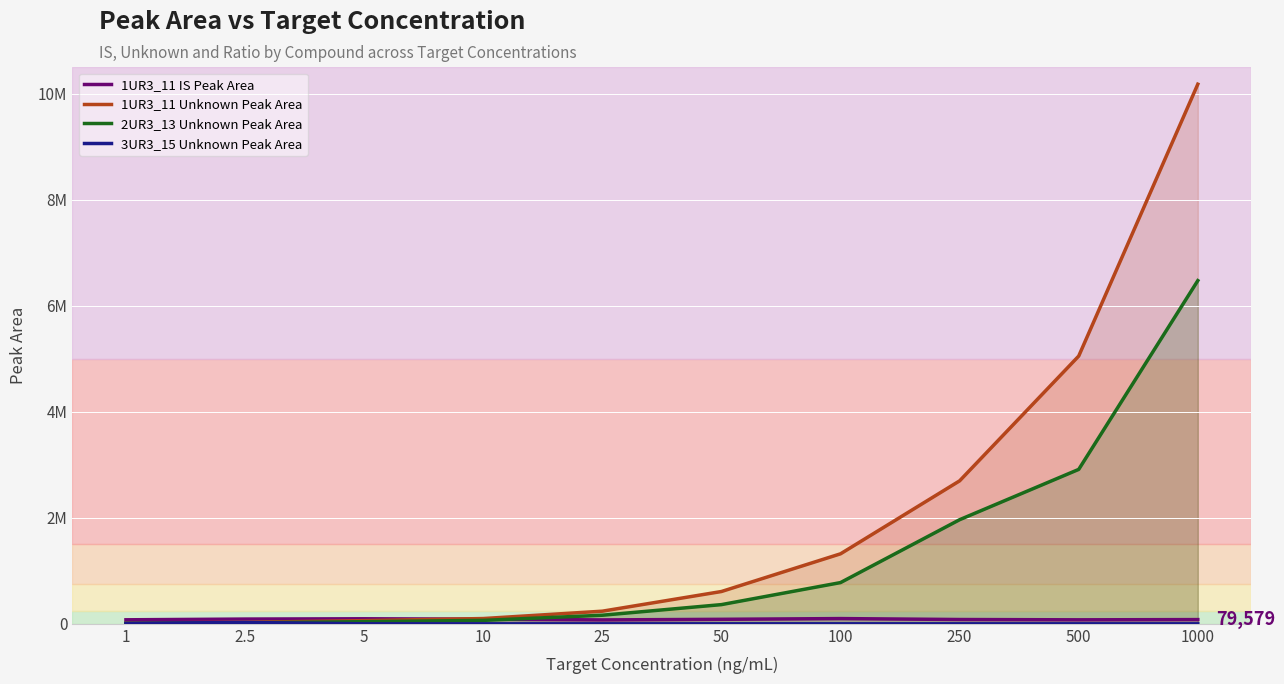

True or false: 2UR3_13 Unknown Peak Area and 1UR3_11 Unknown Peak Area intersect in this chart.

False